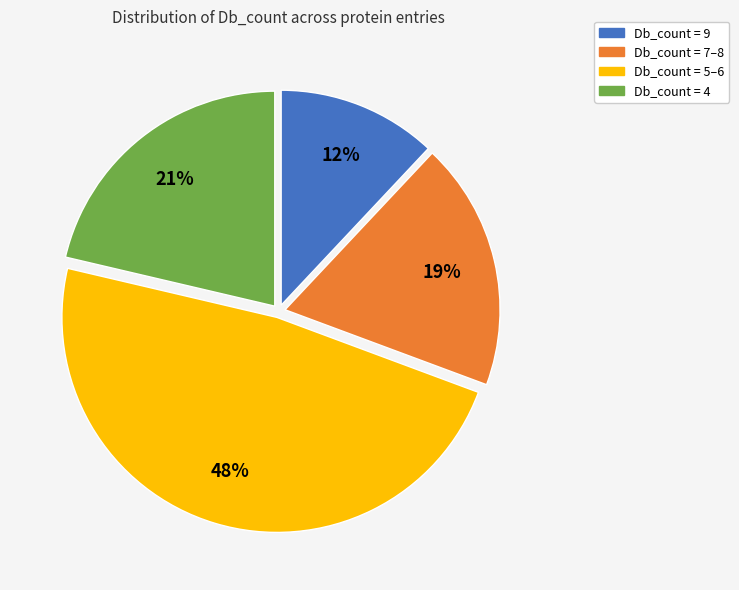

Is the sum of Db_count = 9 and Db_count = 5–6 greater than half?

Yes